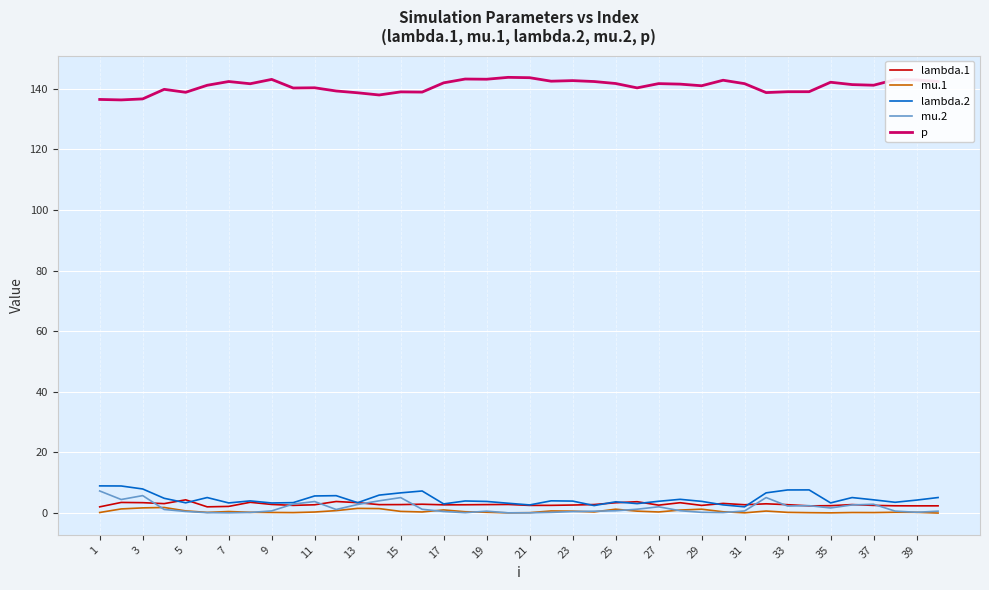

Which series has the largest total across all categories?

p